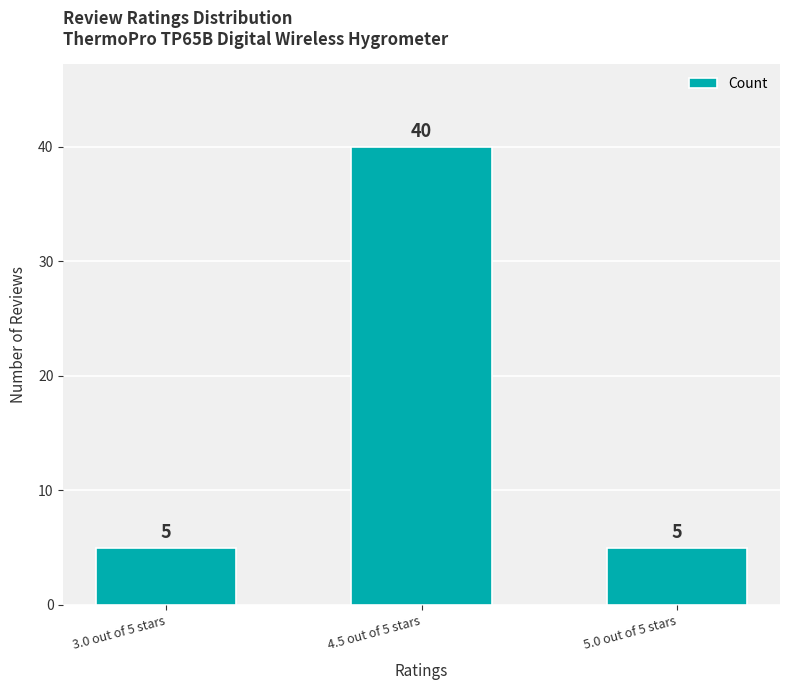

Count the number of categories in the chart.

3